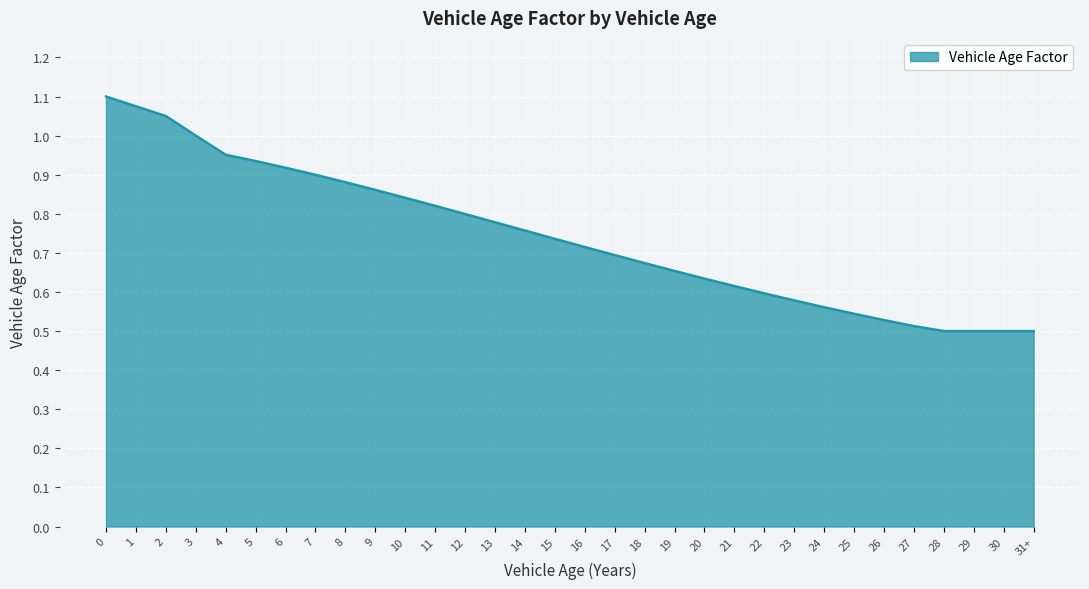

How many lines are shown in the chart?

1